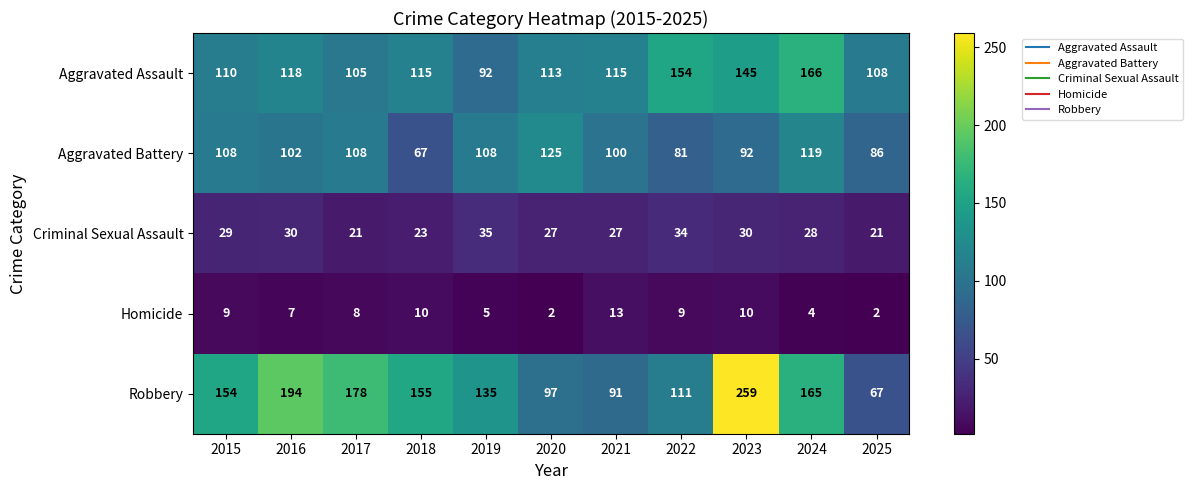

Is it true that Robbery equals 45 at 2020?

False